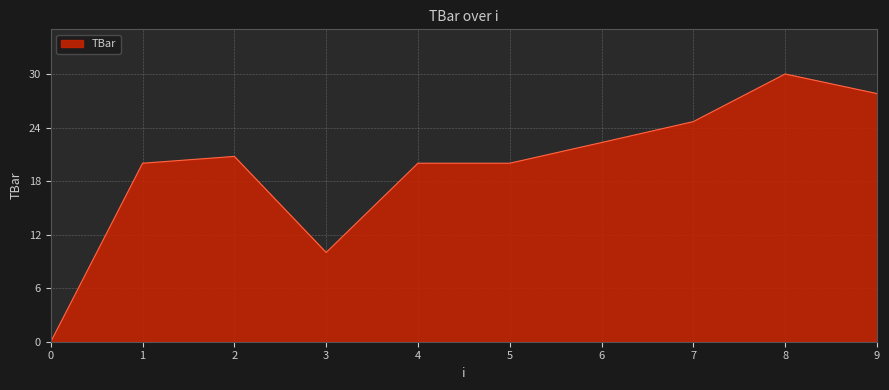

What value does the data have at 2?

20.8